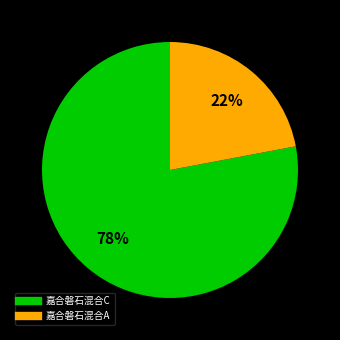

True or false: 嘉合磐石混合A accounts for 22% of the total.

True